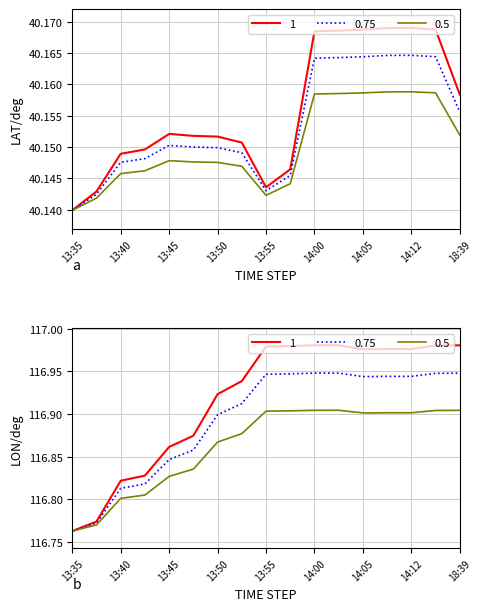

True or false: lon and lat intersect in this chart.

False